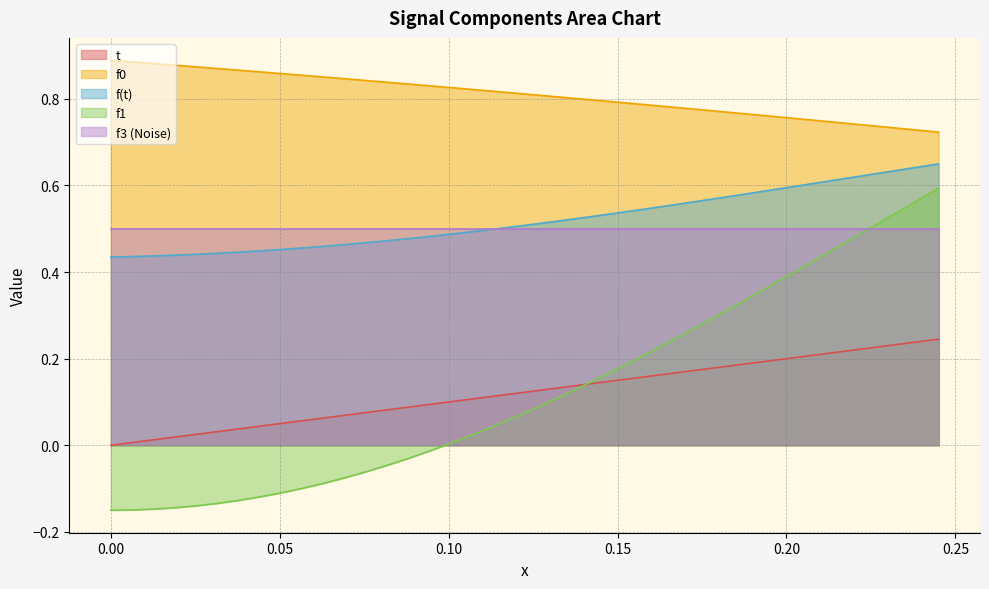

Count the f0 values in the range 0 to 1.

40